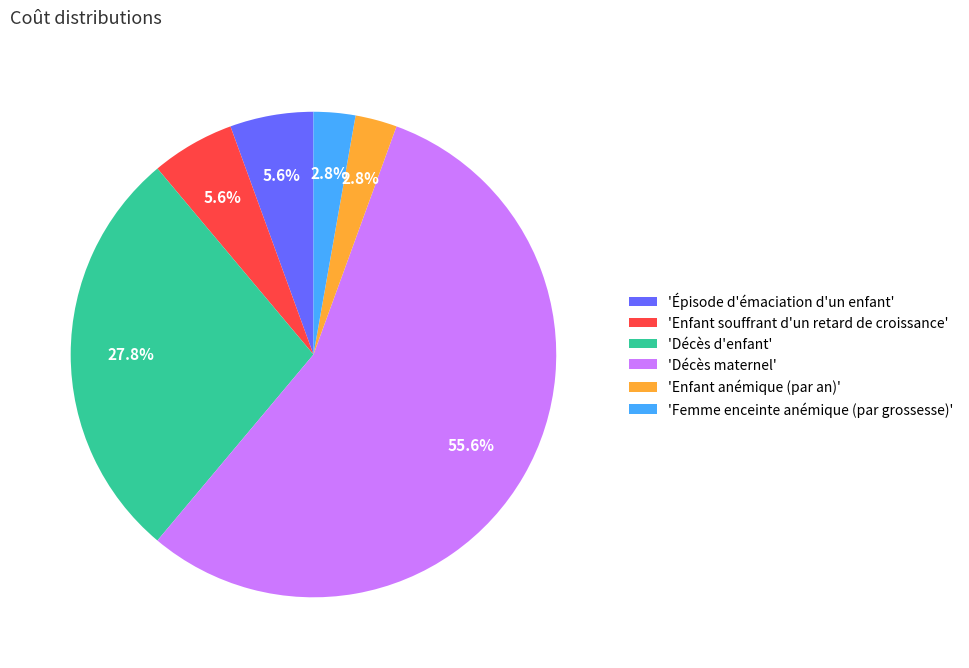

What is the total percentage of 'Décès maternel' and 'Épisode d'émaciation d'un enfant'?

61.1%